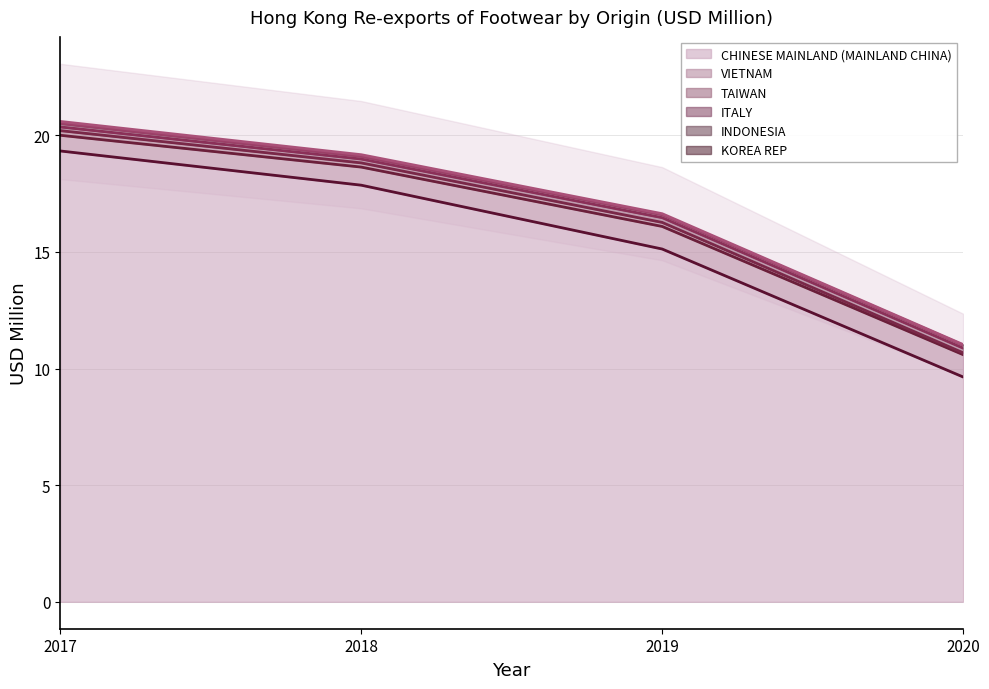

True or false: CHINESE MAINLAND (MAINLAND CHINA) has a value of 19.3 at 2017.

True